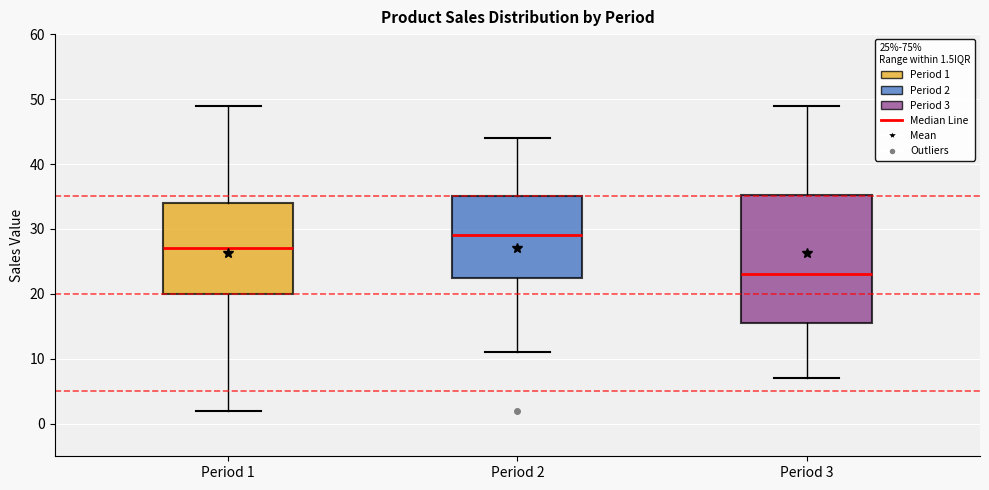

Which box is the tallest, from its lower edge to its upper edge?

Period 3